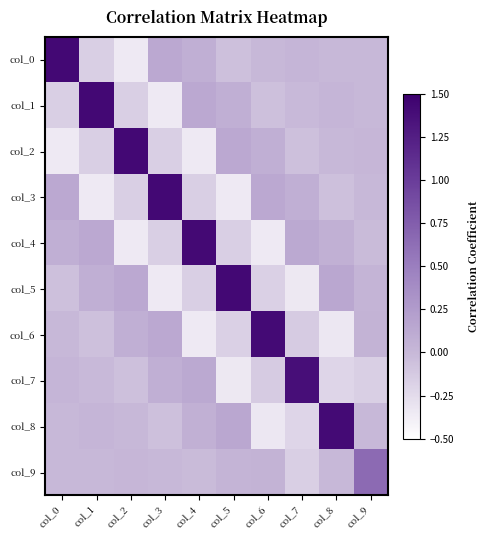

What is the difference between the highest and lowest values at col_1?

1.8